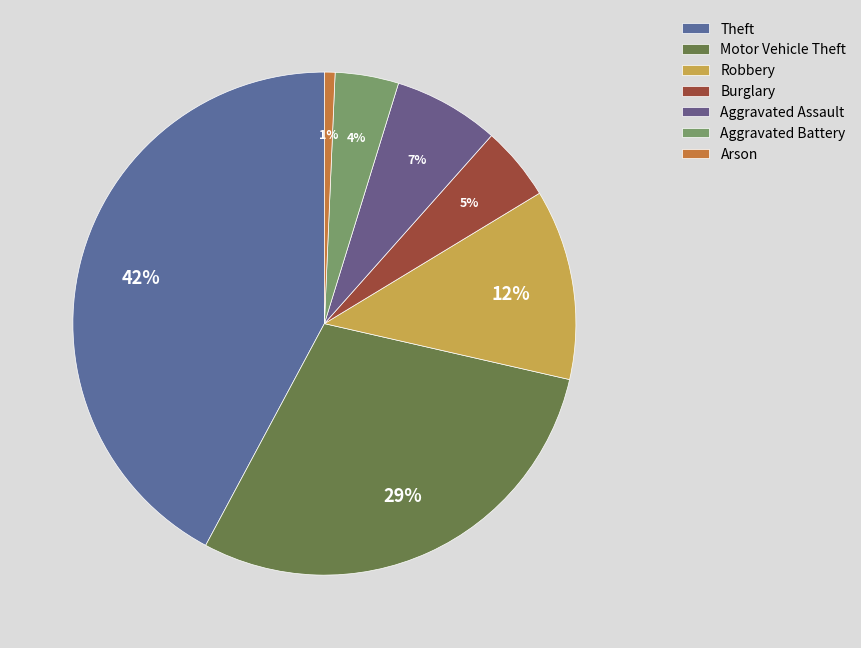

The Arson slice represents 11% of the pie. True or false?

False